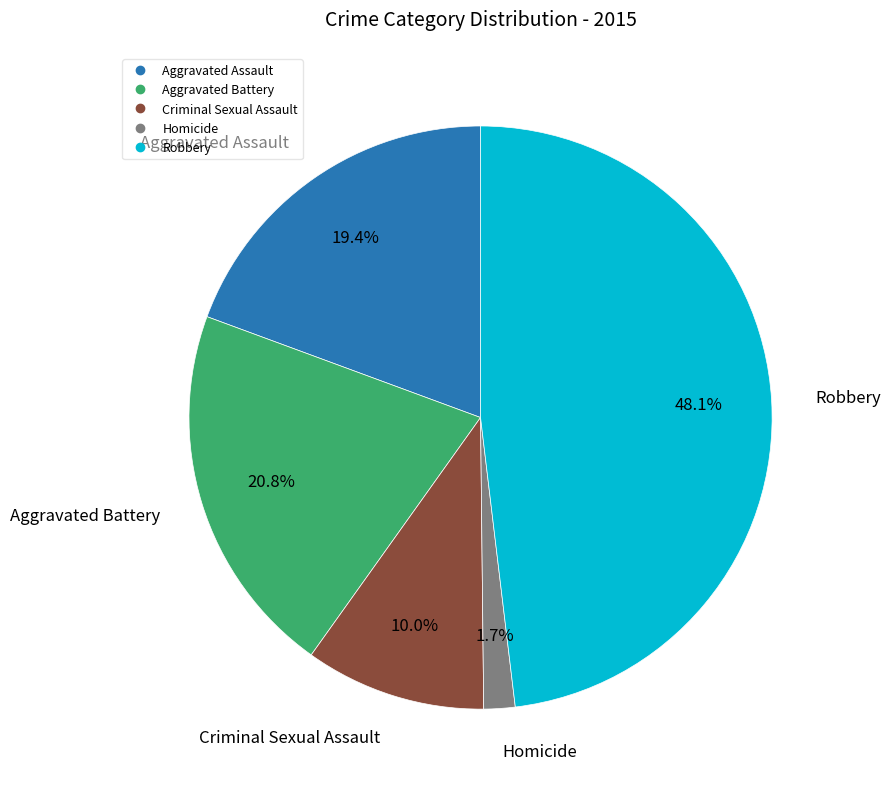

To the nearest percent, what is the average slice percentage?

20%